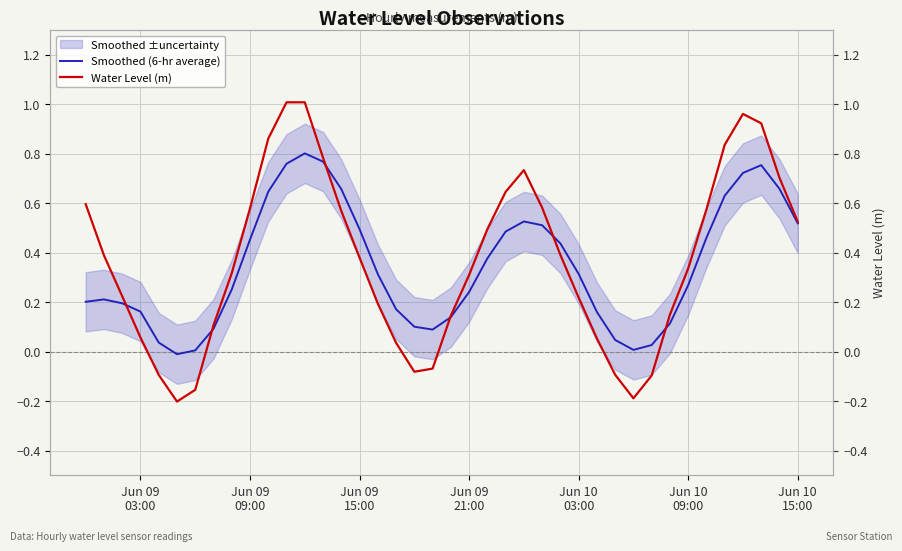

In Smoothed (6-hr average), how many points are higher than both neighbors (excluding endpoints)?

4